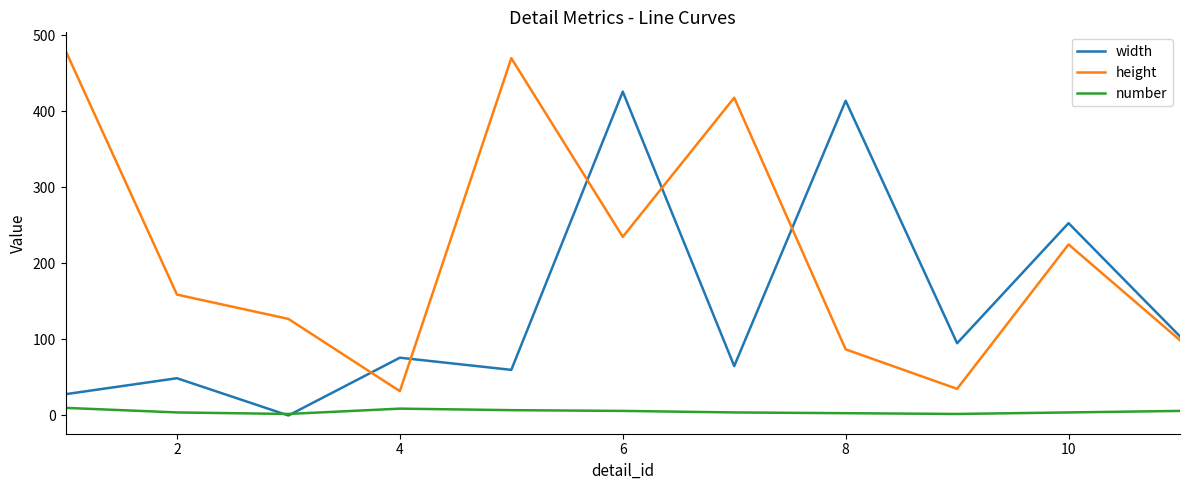

List the series in order of their overall mean, lowest first.

number, width, height